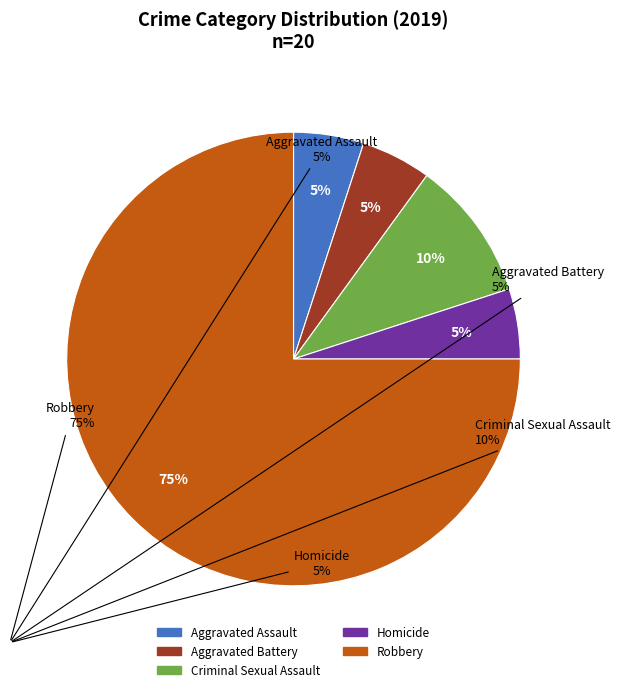

To the nearest percent, what percentage of the pie is Criminal Sexual Assault?

10%